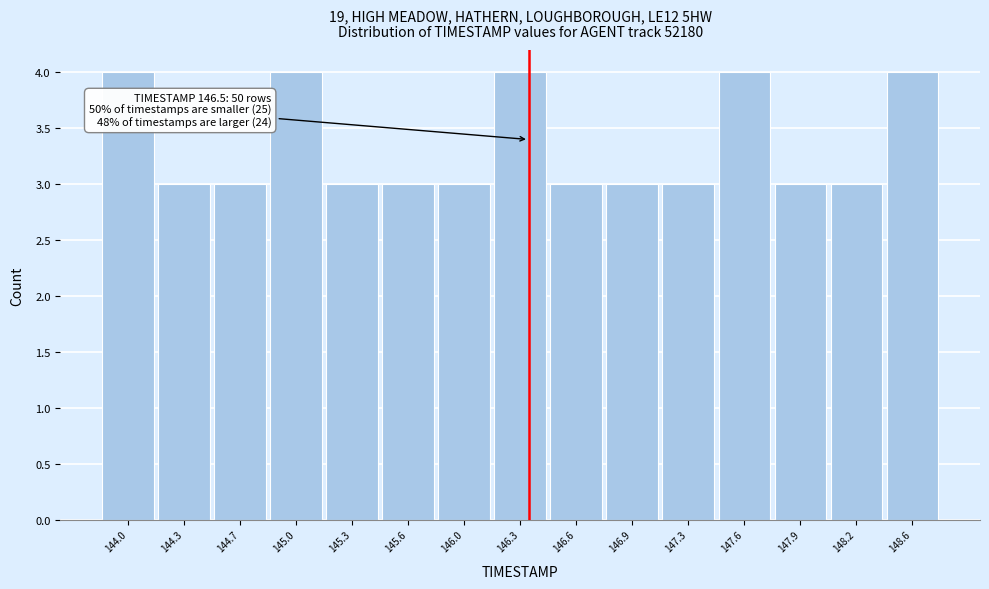

Reading left to right, extract all data points from this chart.

144.0=4	144.3=3	144.7=3	145.0=4	145.3=3	145.6=3	146.0=3	146.3=4	146.6=3	146.9=3	147.3=3	147.6=4	147.9=3	148.2=3	148.6=4